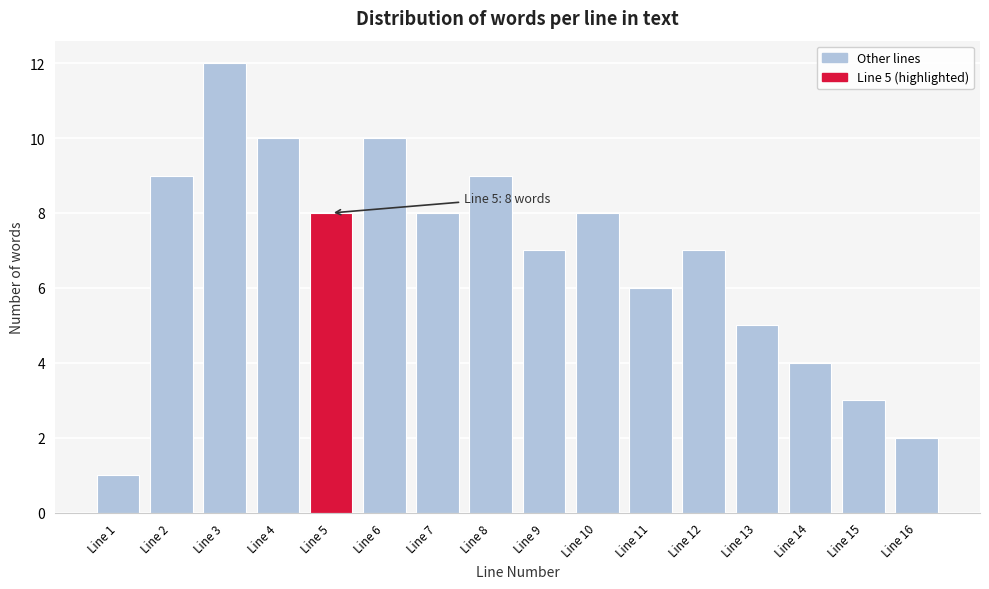

Reading right to left, what are all the values shown in this chart?

2	3	4	5	7	6	8	7	9	8	10	8	10	12	9	1